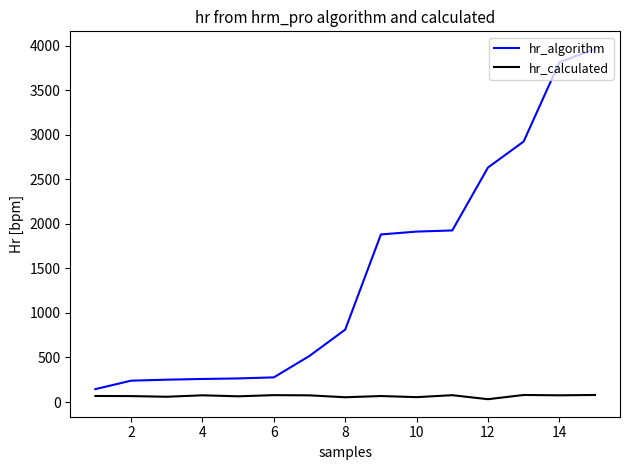

Which series has the widest spread of values?

hr_algorithm